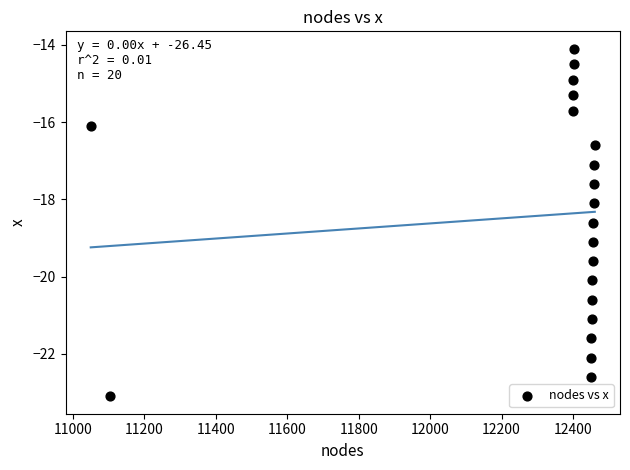

What is the range of Y values (max minus min)?

9.0